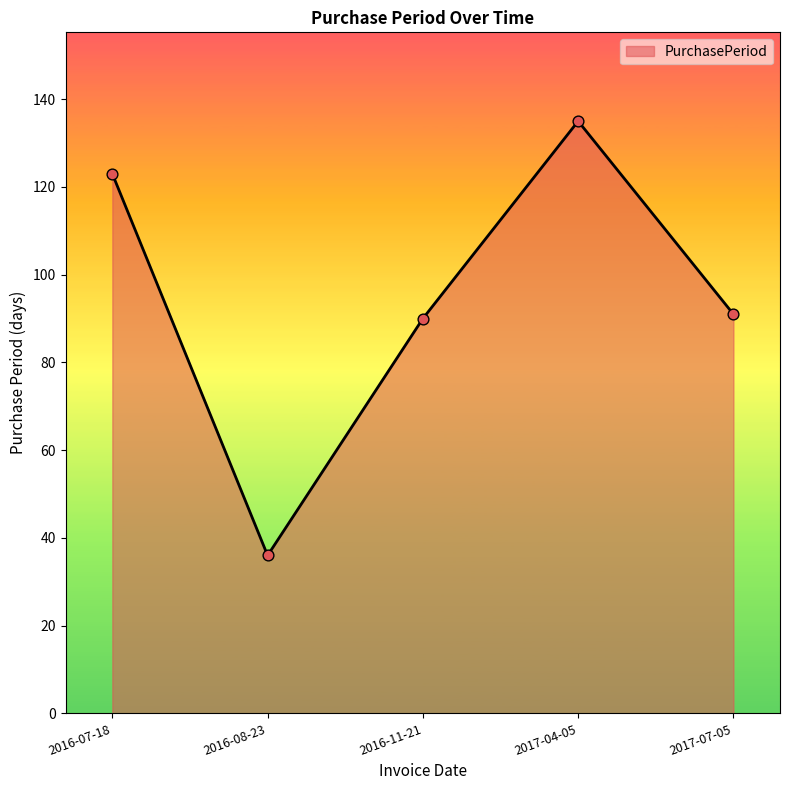

What is the ratio of the value at 2016-08-23 to the value at 2017-04-05?

0.3